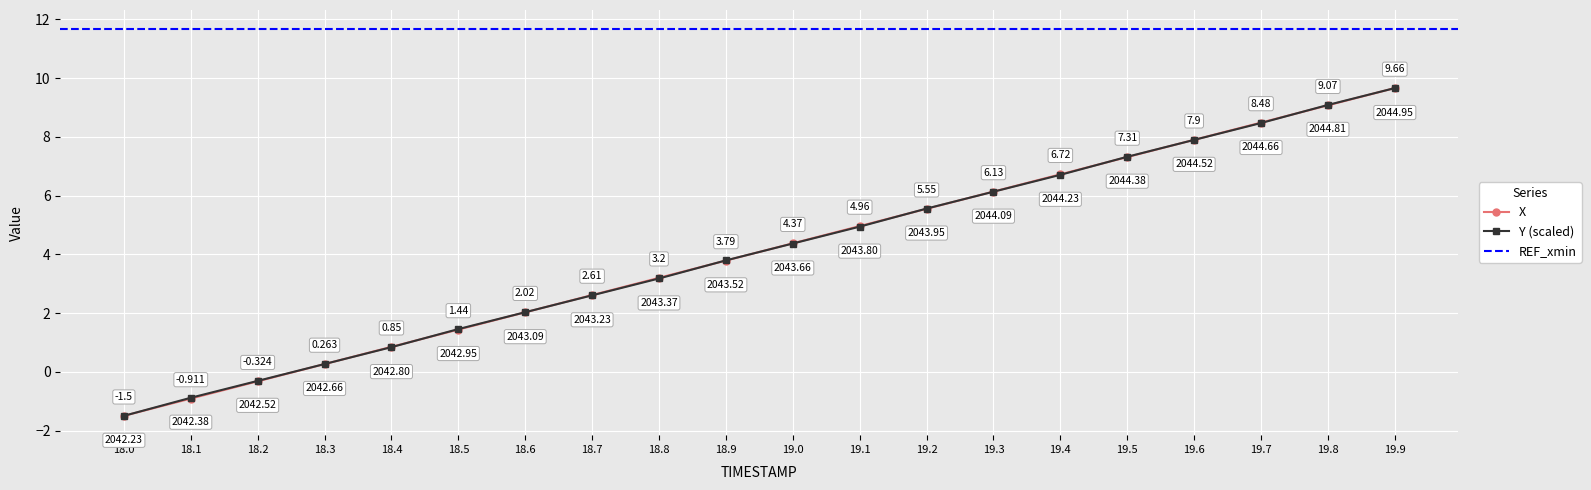

How many positive values does the Y (scaled) series have?

17